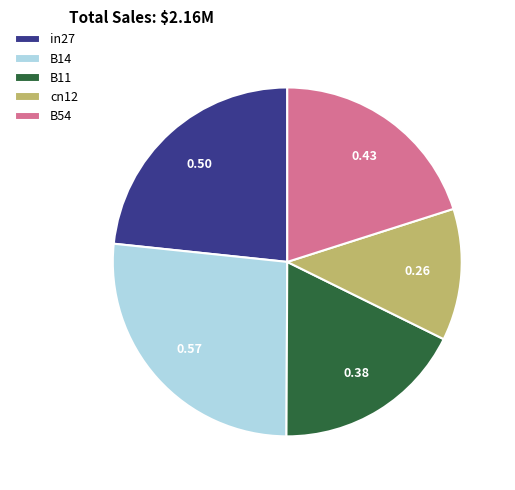

True or false: B54 accounts for 29% of the total.

False